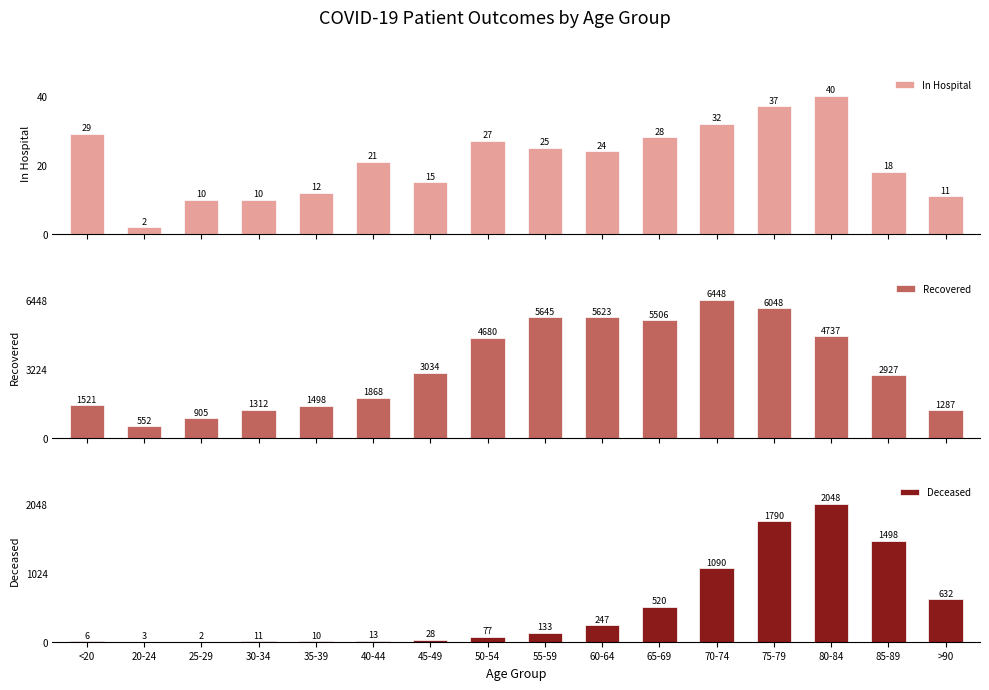

How many groups of bars are there?

16